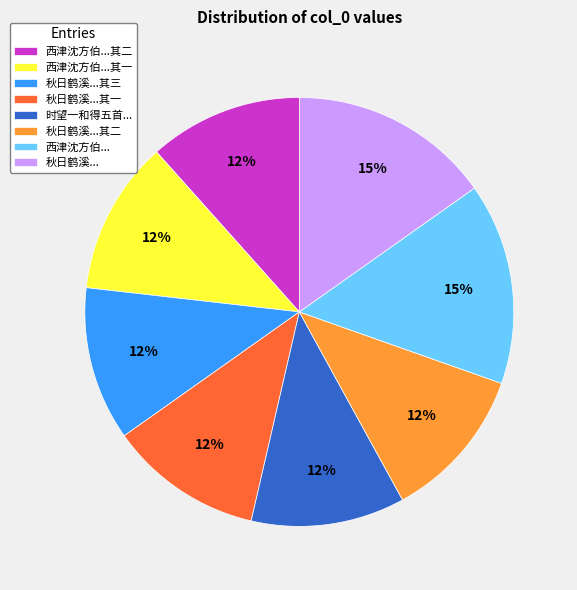

To the nearest percent, what portion does 秋日鹤溪... represent?

15%